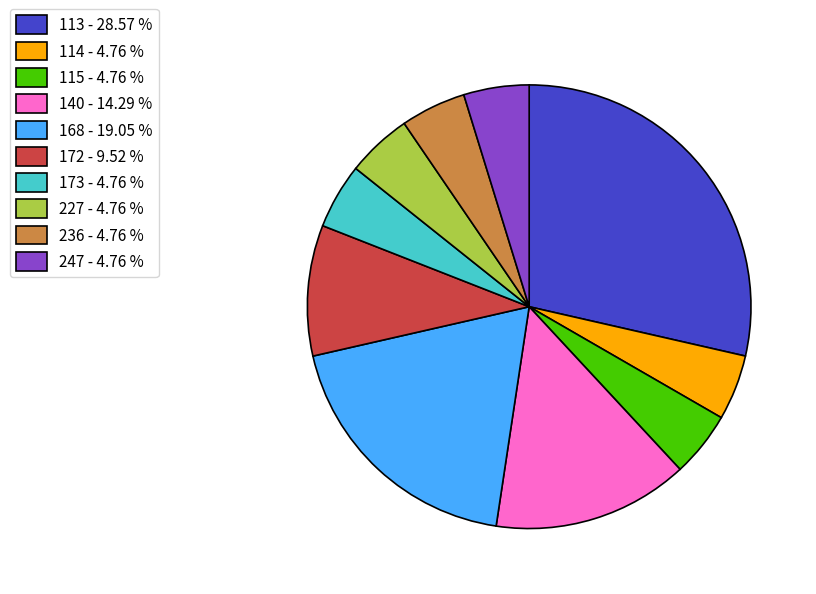

How many segments does this pie chart have?

10